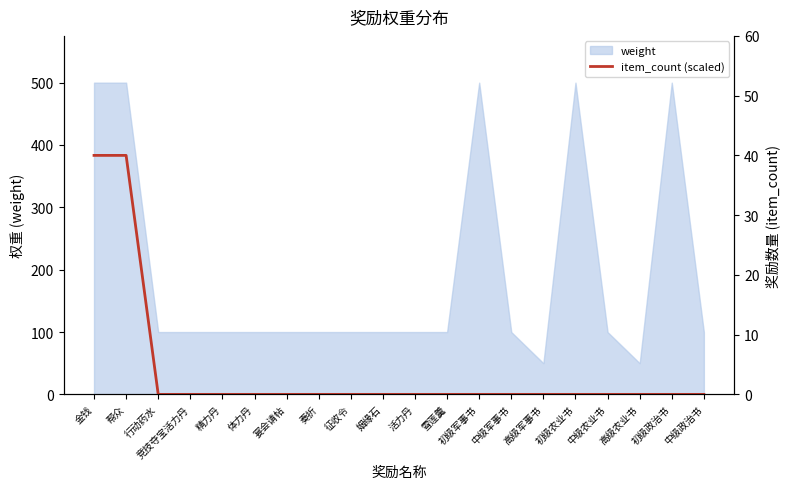

Reading left to right, what are all the values shown in this chart?

金钱=40.0	帮众=40.0	行动药水=0.0	竞技夺宝活力丹=0.0	精力丹=0.0	体力丹=0.0	宴会请帖=0.0	奏折=0.0	征收令=0.0	姻缘石=0.0	活力丹=0.0	雪莲羹=0.0	初级军事书=0.0	中级军事书=0.0	高级军事书=0.0	初级农业书=0.0	中级农业书=0.0	高级农业书=0.0	初级政治书=0.0	中级政治书=0.0